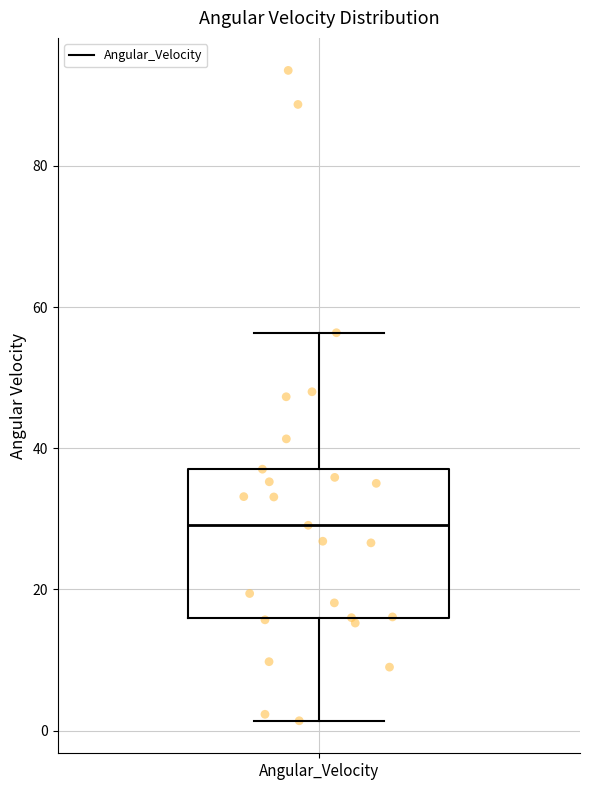

Transcribe this box plot: give where the median line is, the range the box spans, and where the two whiskers end, as read against the y-axis. The values are not printed on the chart, so give them approximately, as read against the axis.

median 30, box 16 to 38, whiskers 2 to 56